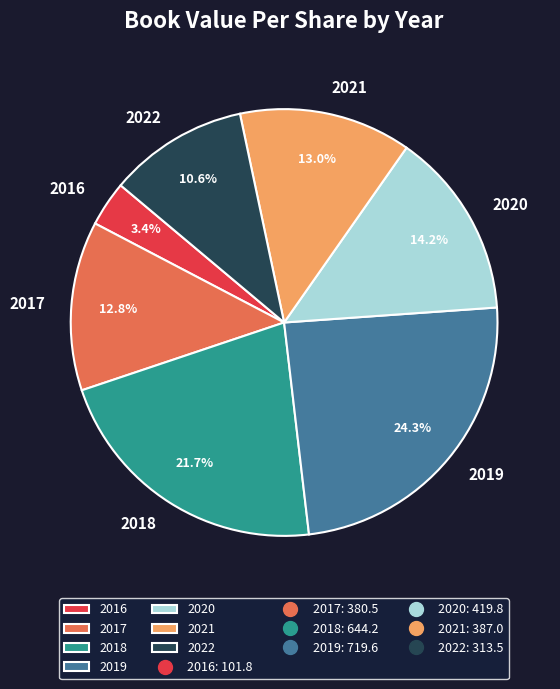

The 2018 slice represents 22% of the pie. True or false?

True